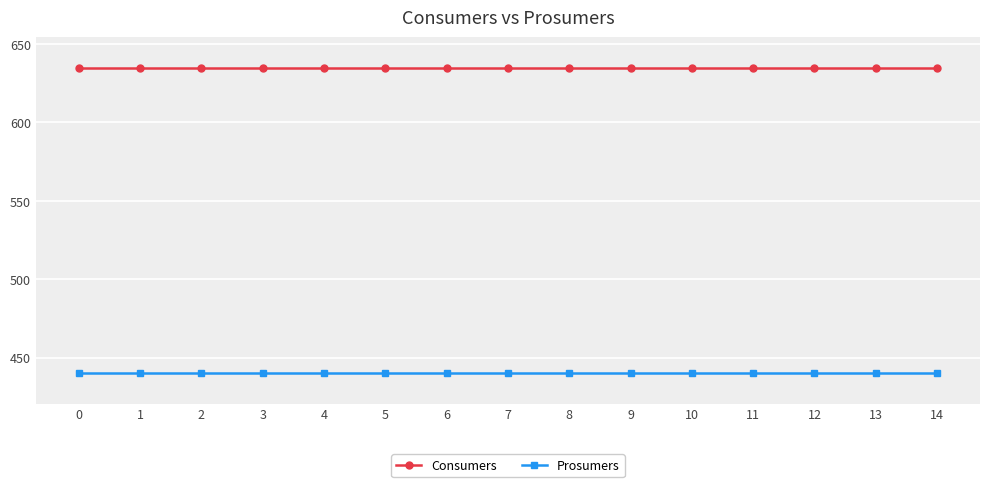

Rank the series by their maximum value, from highest to lowest.

Consumers, Prosumers